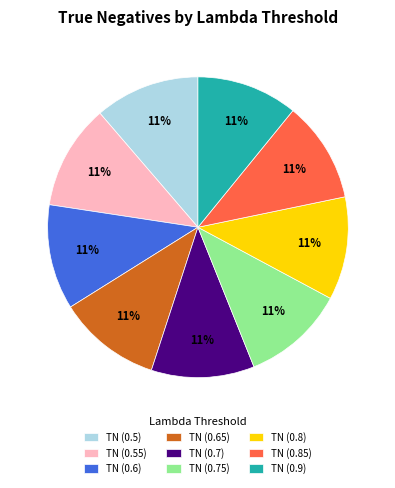

The TN (0.5) slice represents 21% of the pie. True or false?

False